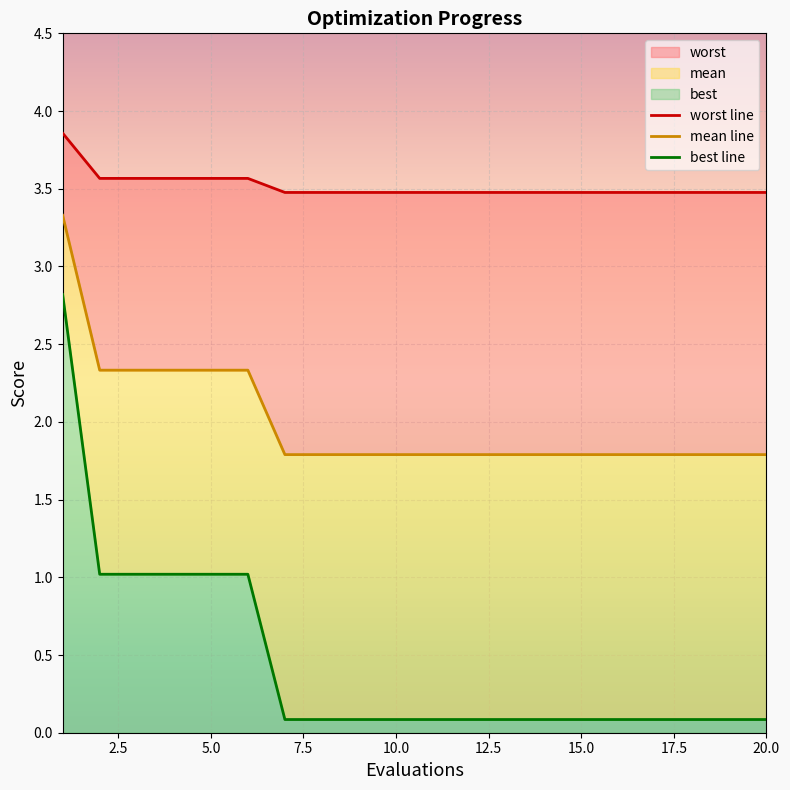

The value of mean line at 5.0 is 4.2. True or false?

False